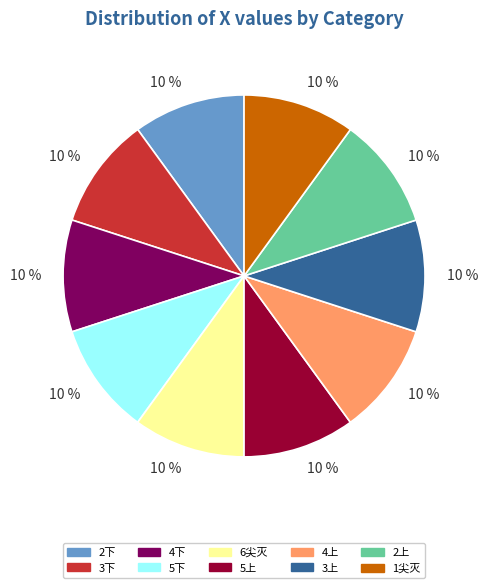

To the nearest percent, what is the combined percentage of 3下 and 4上?

20%